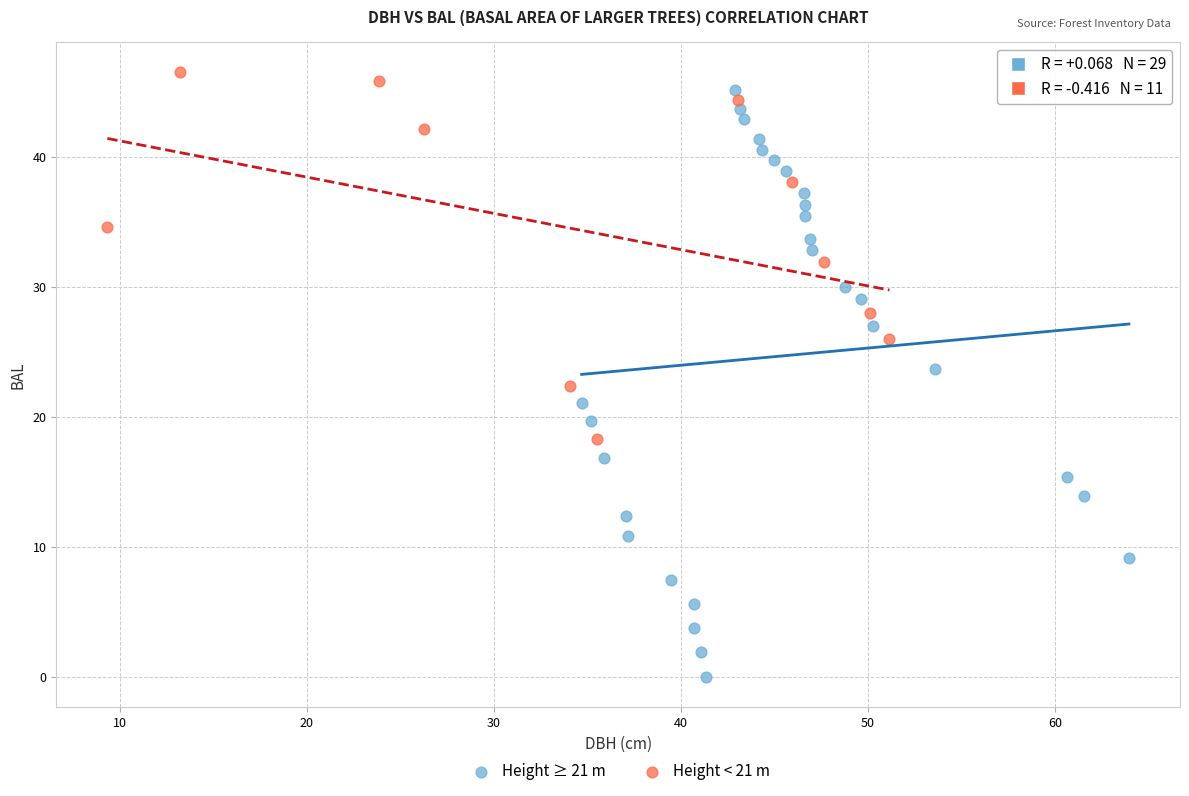

Which series has the widest spread of Y values?

Height ≥ 21 m